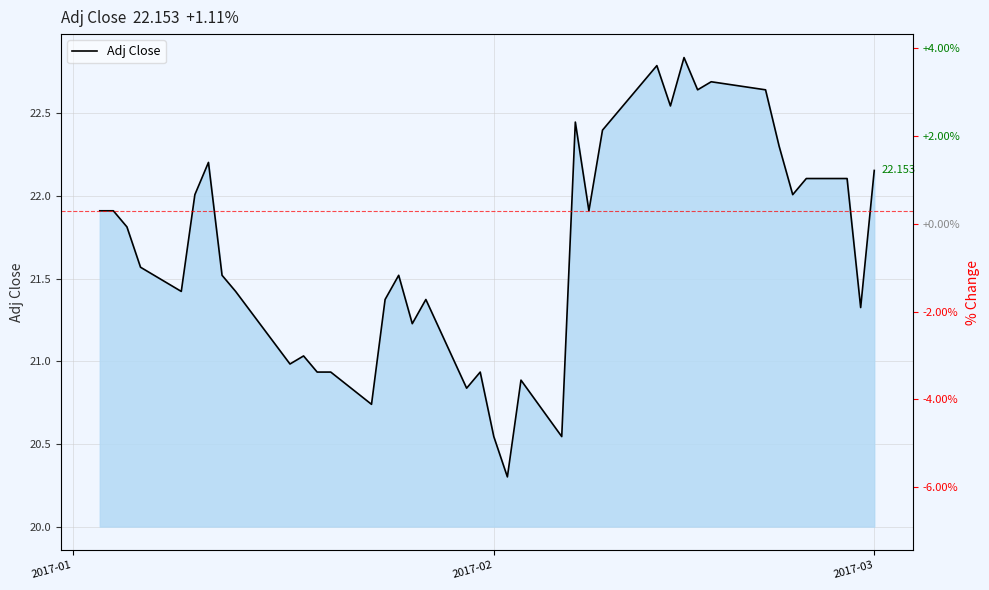

What is the greatest value displayed?

22.8